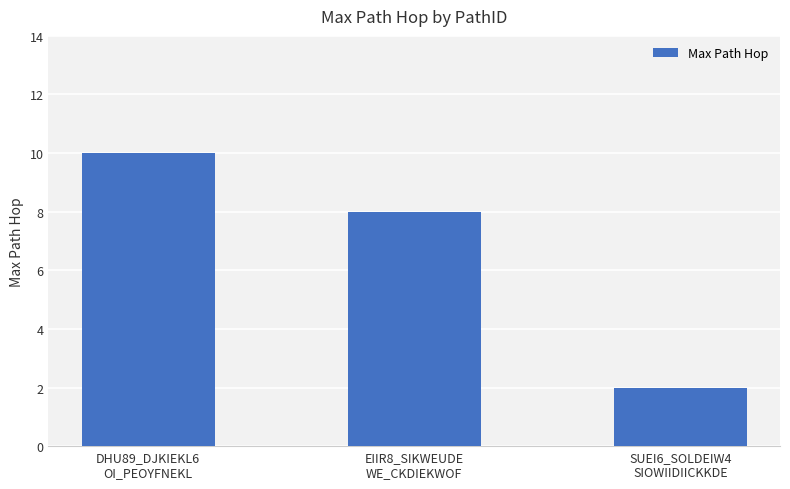

Read the value at SUEI6_SOLDEIW4
SIOWIIDIICKKDE.

2